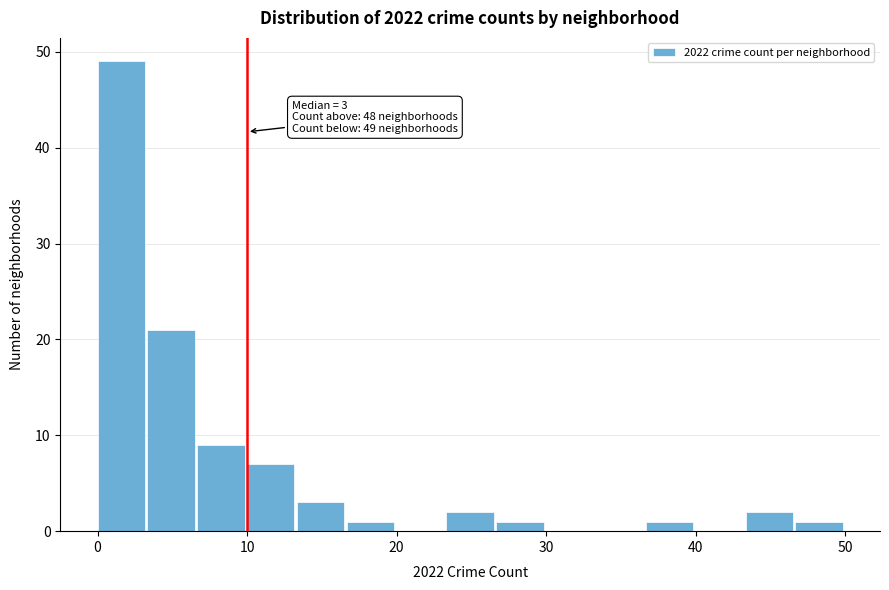

Read against the x-axis, roughly where is the centre of the tallest bar?

2